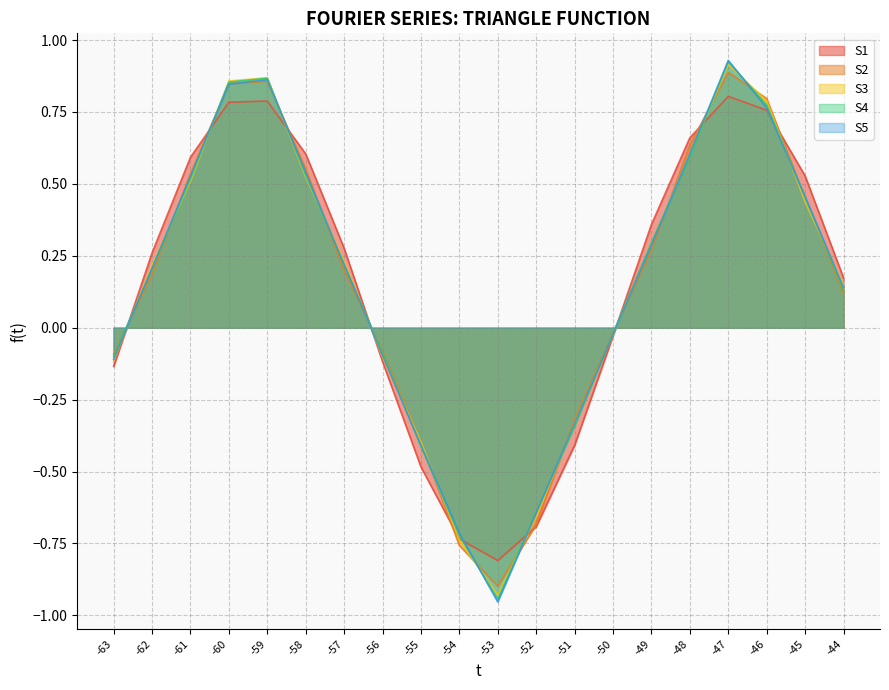

At -62, list the series in order from largest to smallest.

S1, S3, S5, S4, S2